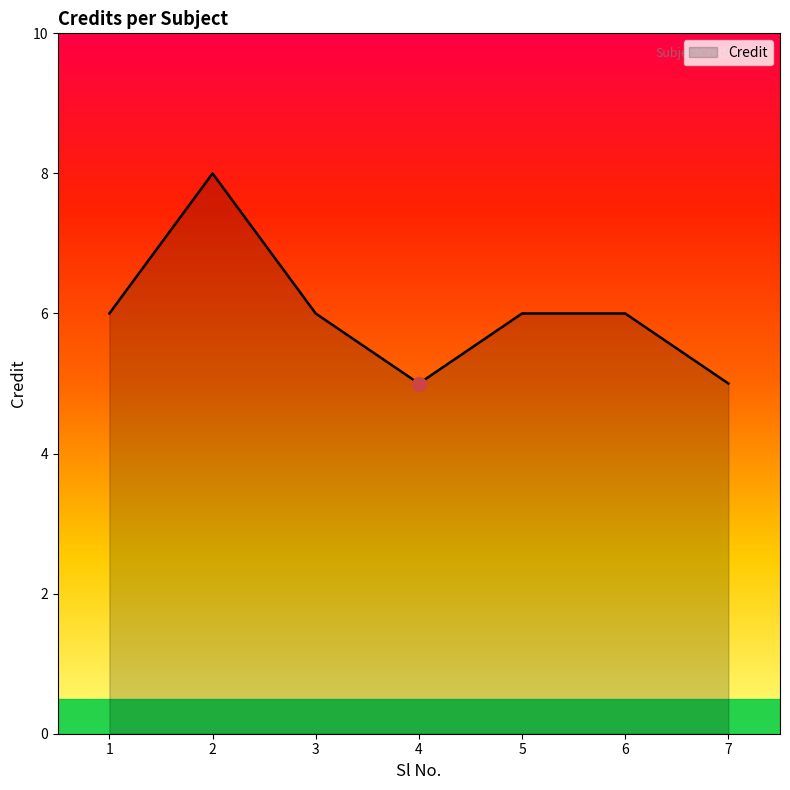

What is the difference between the maximum and minimum values?

3